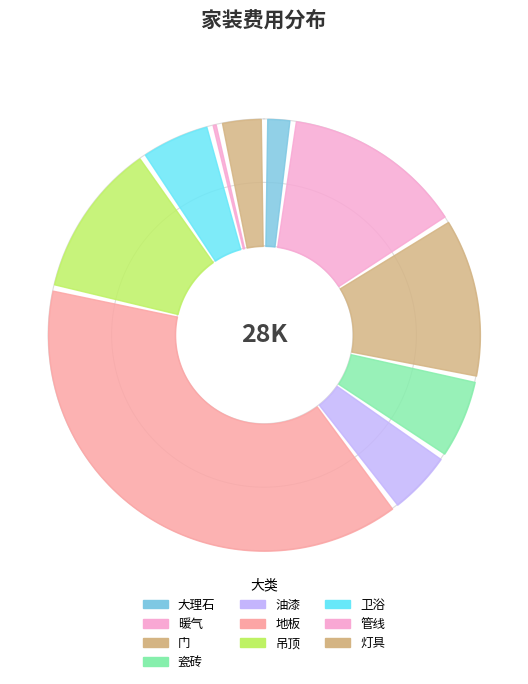

To the nearest percent, what is the average slice percentage?

10%